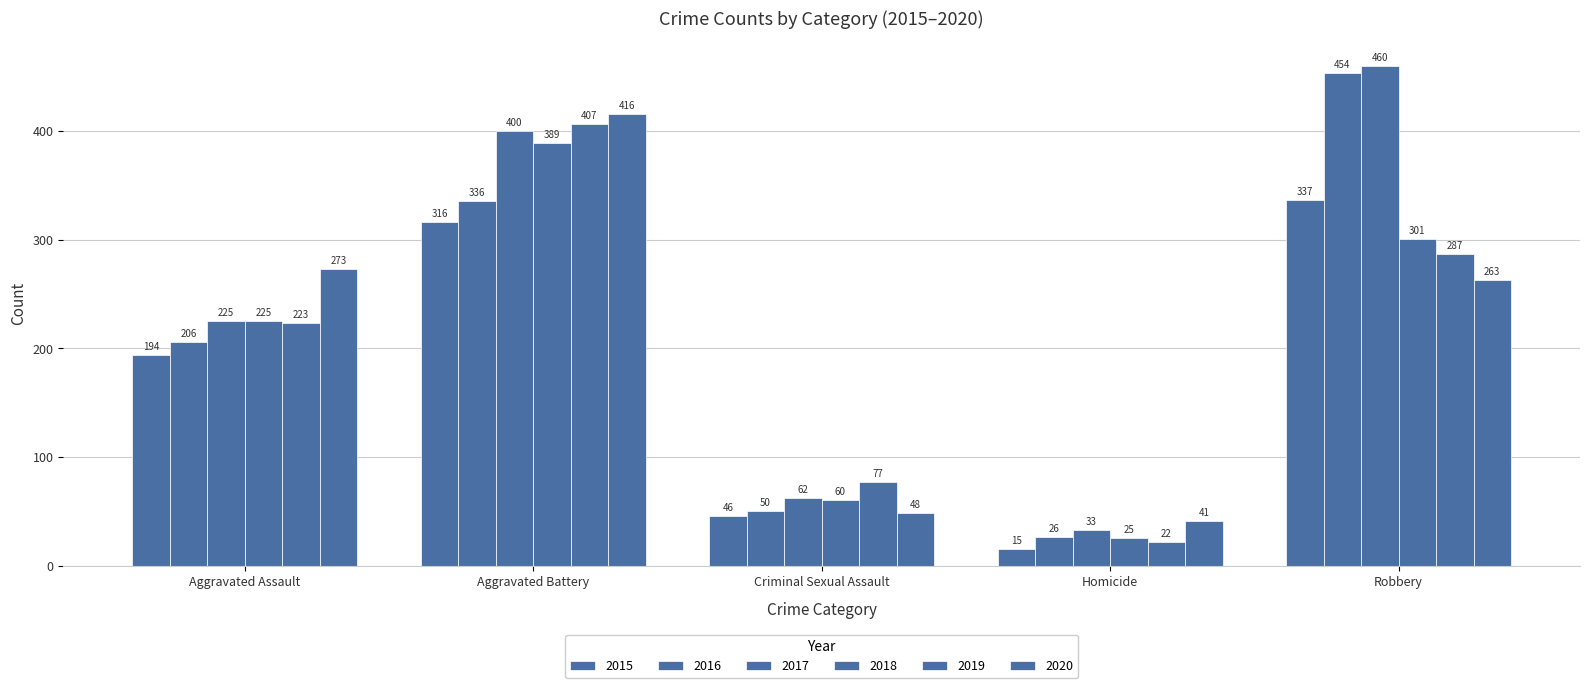

What position from the right is Robbery?

1